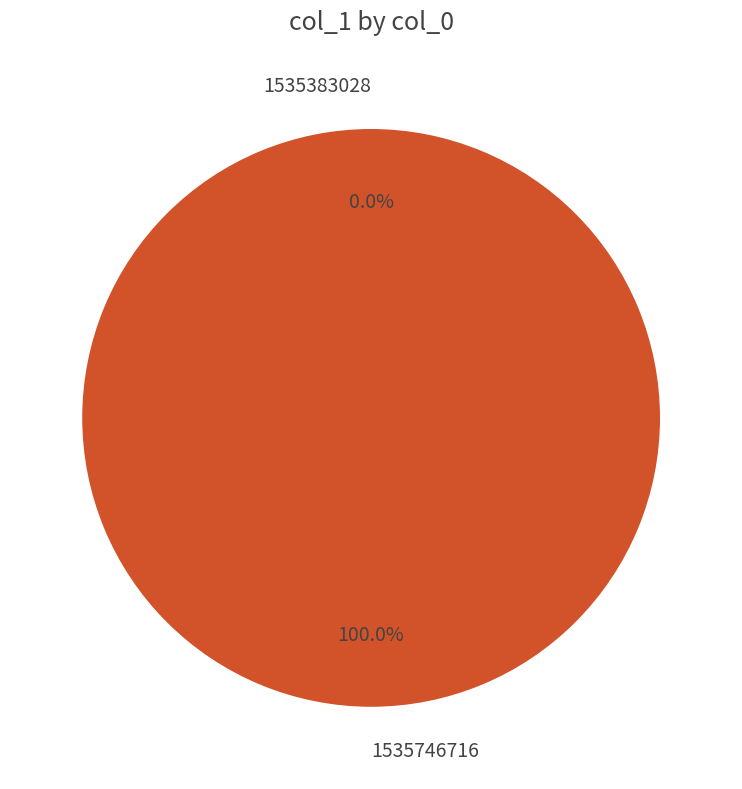

Does 1535746716 represent more than half of the total?

Yes